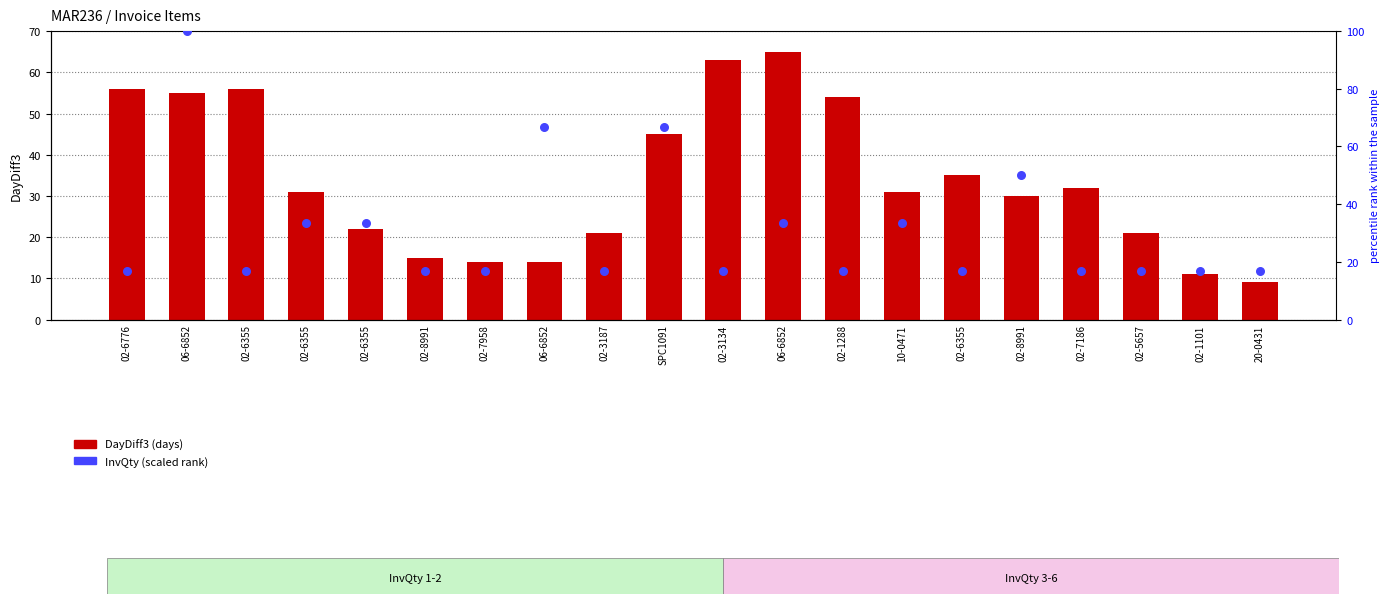

Which series reaches the minimum Y coordinate?

DayDiff3